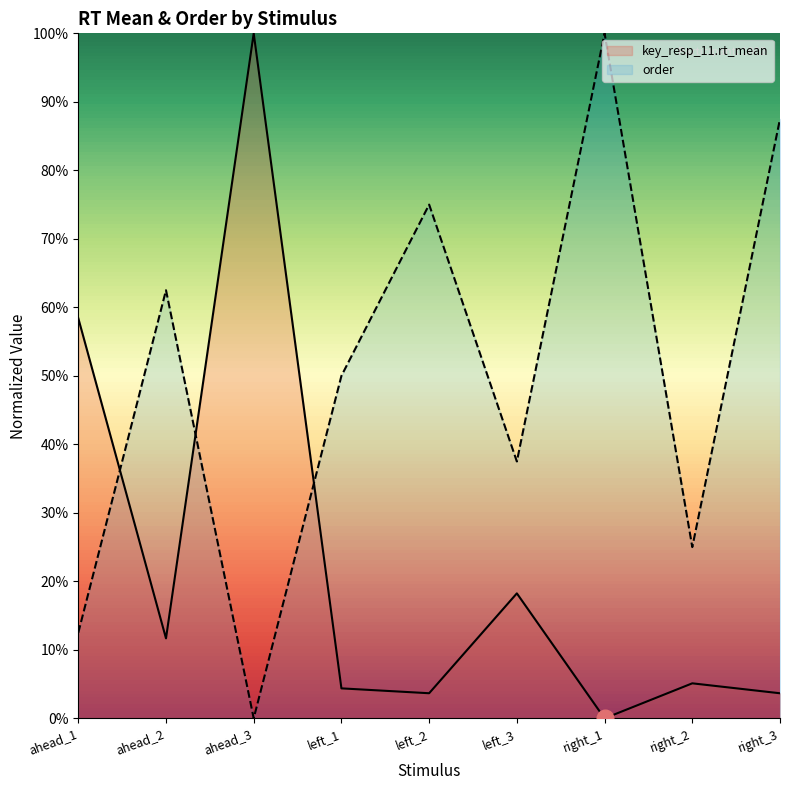

What is the difference between the rt_mean values at left_1 and ahead_2?

0.1